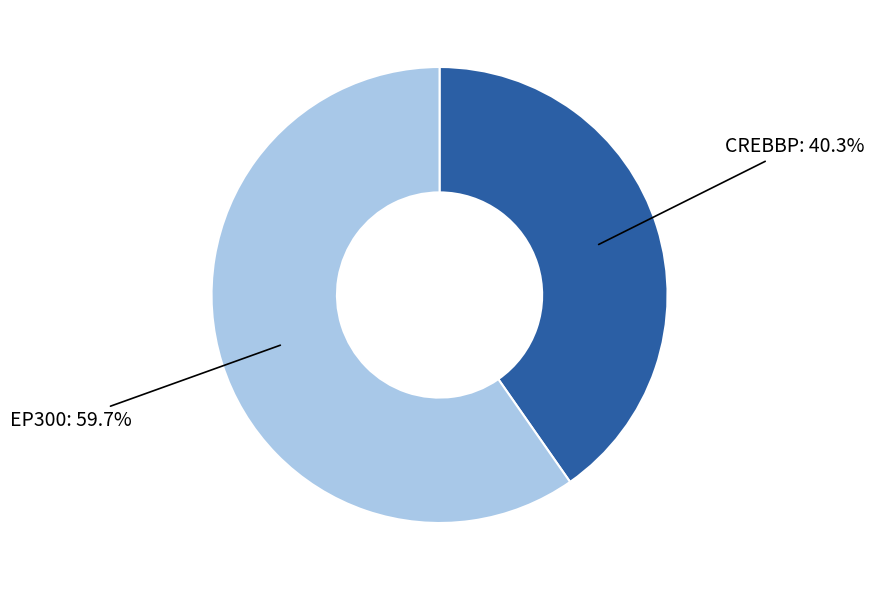

Which category accounts for the majority?

EP300